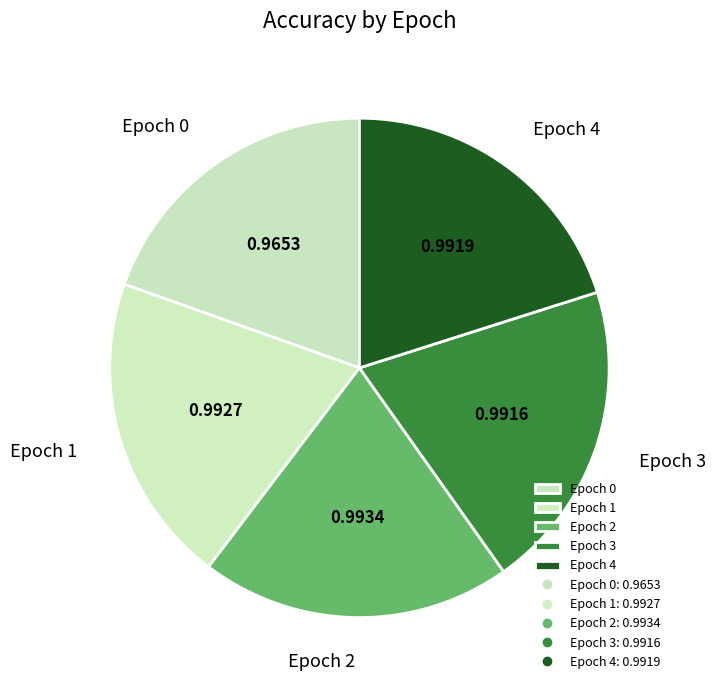

Is there any slice that represents more than half of the pie?

No